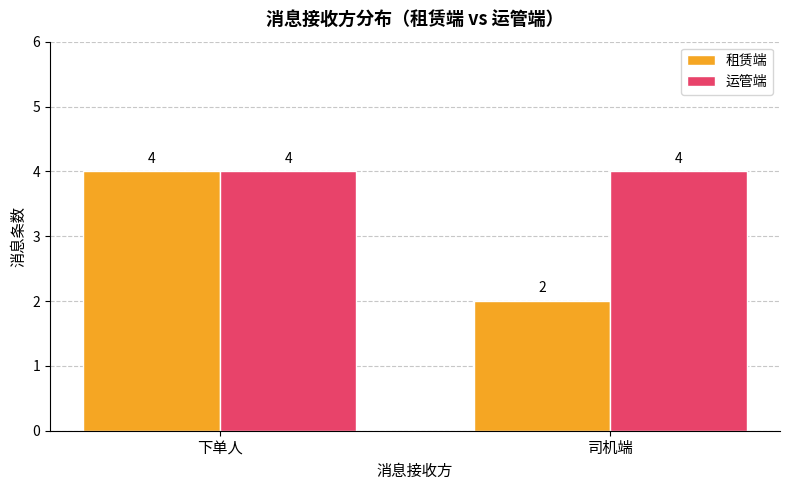

What is the label of the 1st bar from the left?

下单人